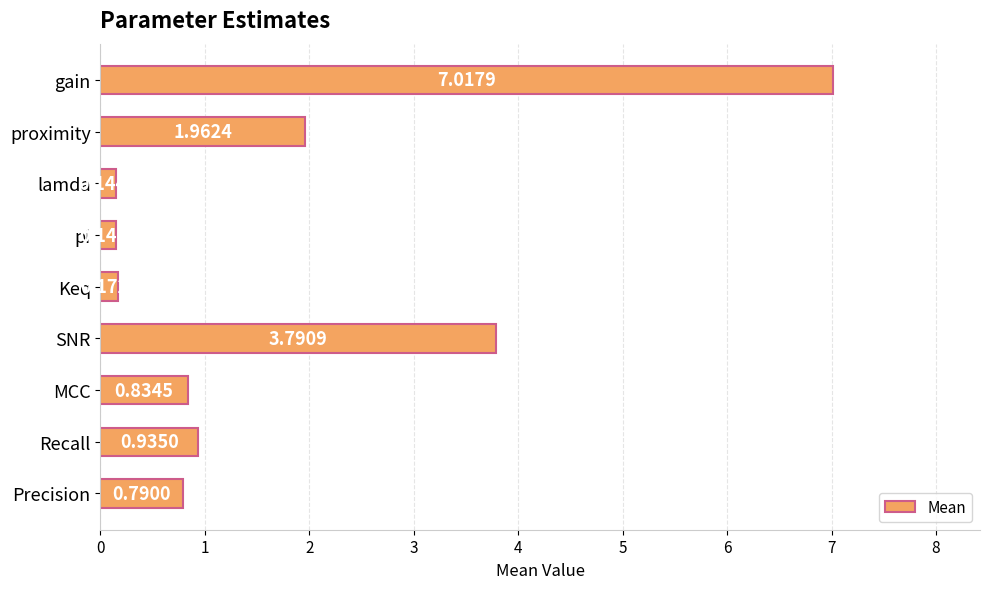

List the labels in order of value, smallest first.

lamda, pi, Keq, Precision, MCC, Recall, proximity, SNR, gain